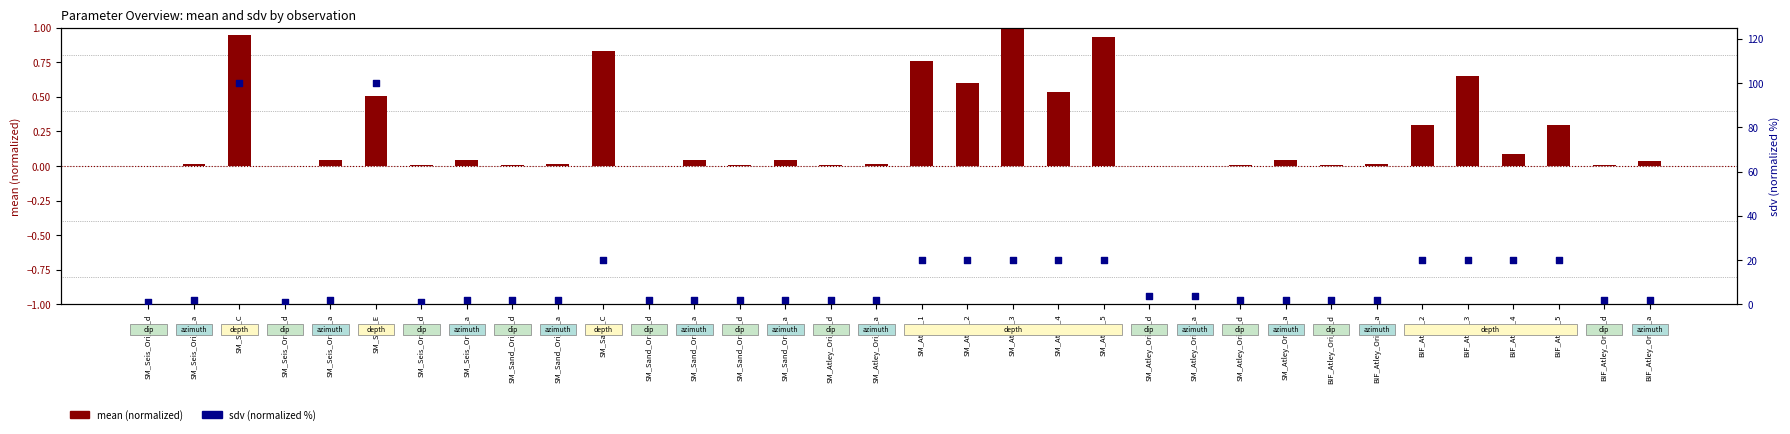

Which series contains the lowest Y value?

mean (normalized)